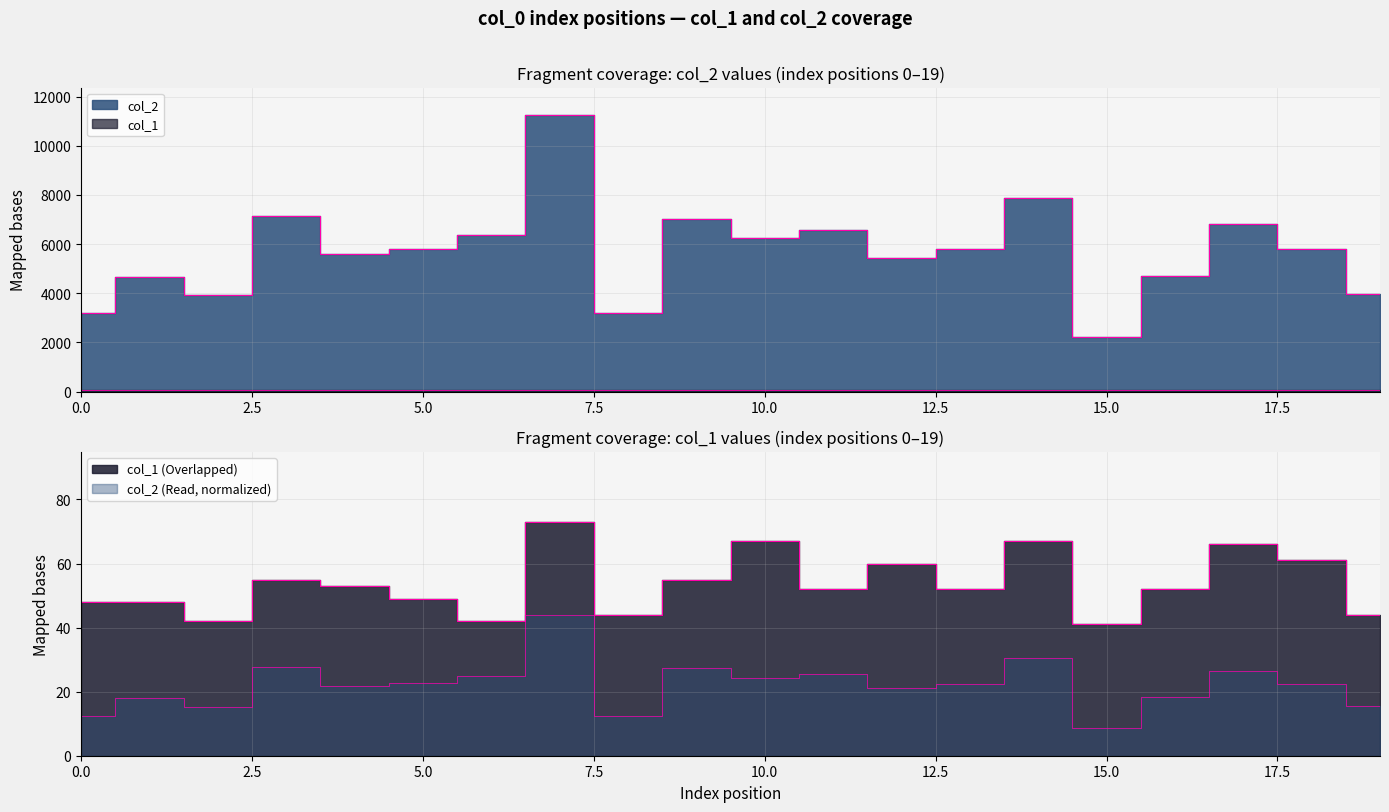

List the labels in order of col_2 value, largest first.

7, 14, 3, 9, 17, 11, 6, 10, 5, 13, 18, 4, 12, 16, 1, 19, 2, 0, 8, 15